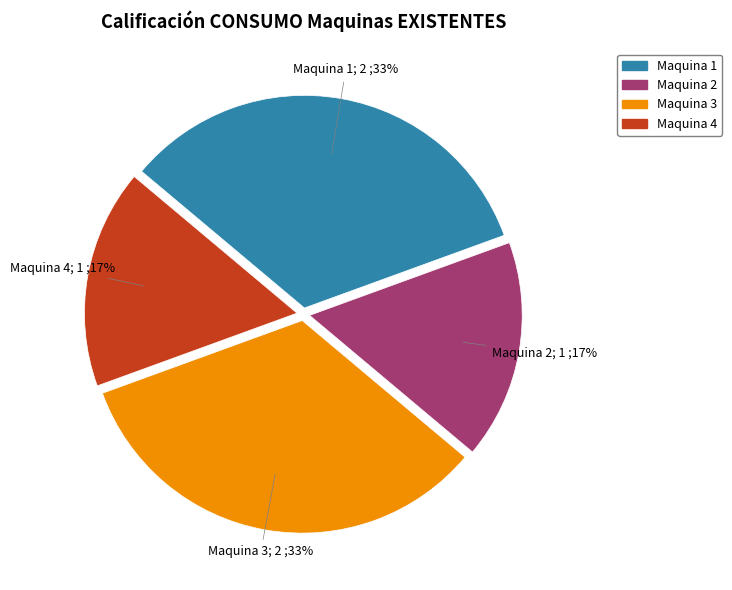

Count the number of slices in the pie.

4